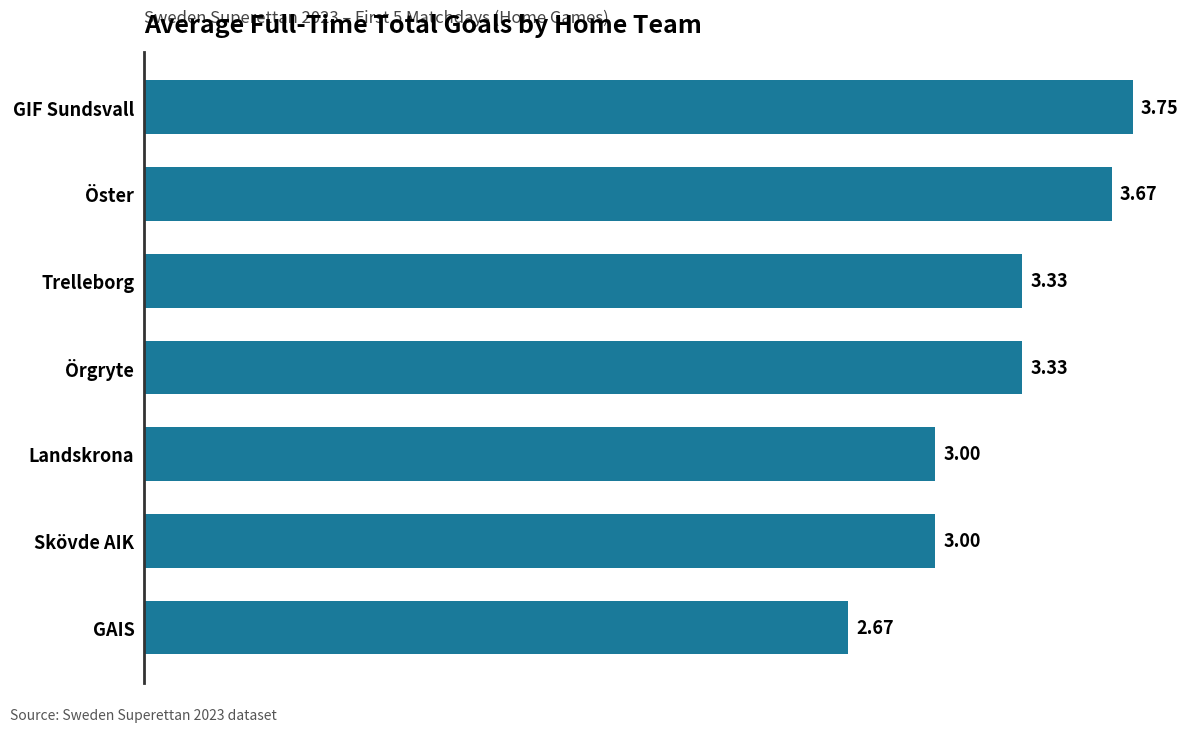

What is the label of the 2nd bar from the bottom?

Skövde AIK